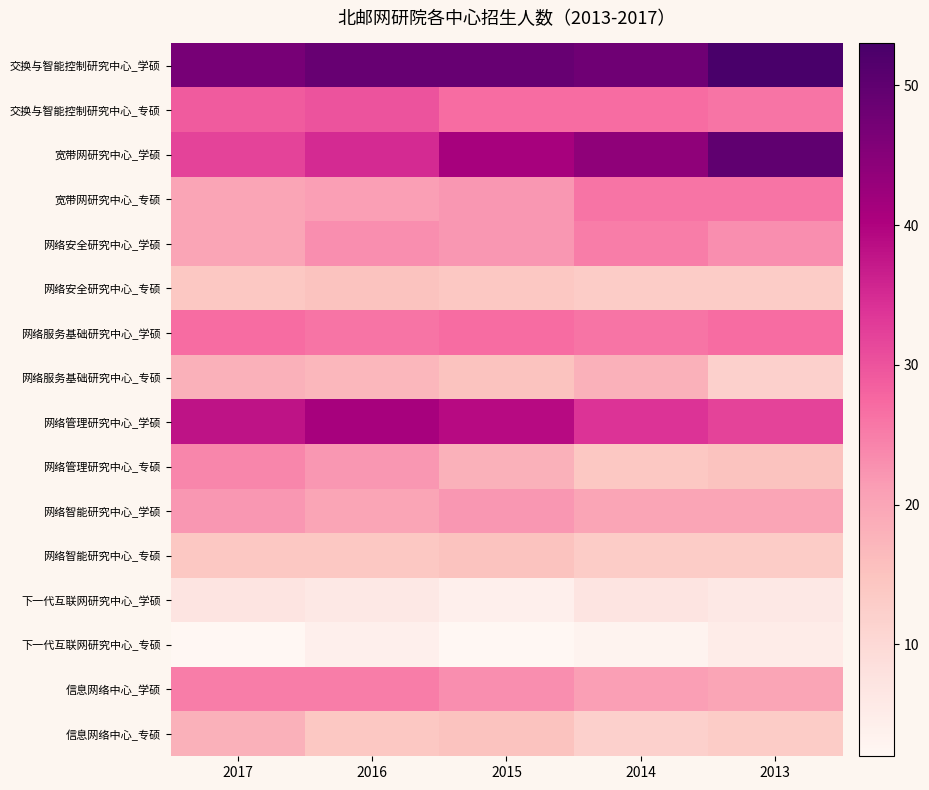

At how many categories does at least one series exceed 43?

5